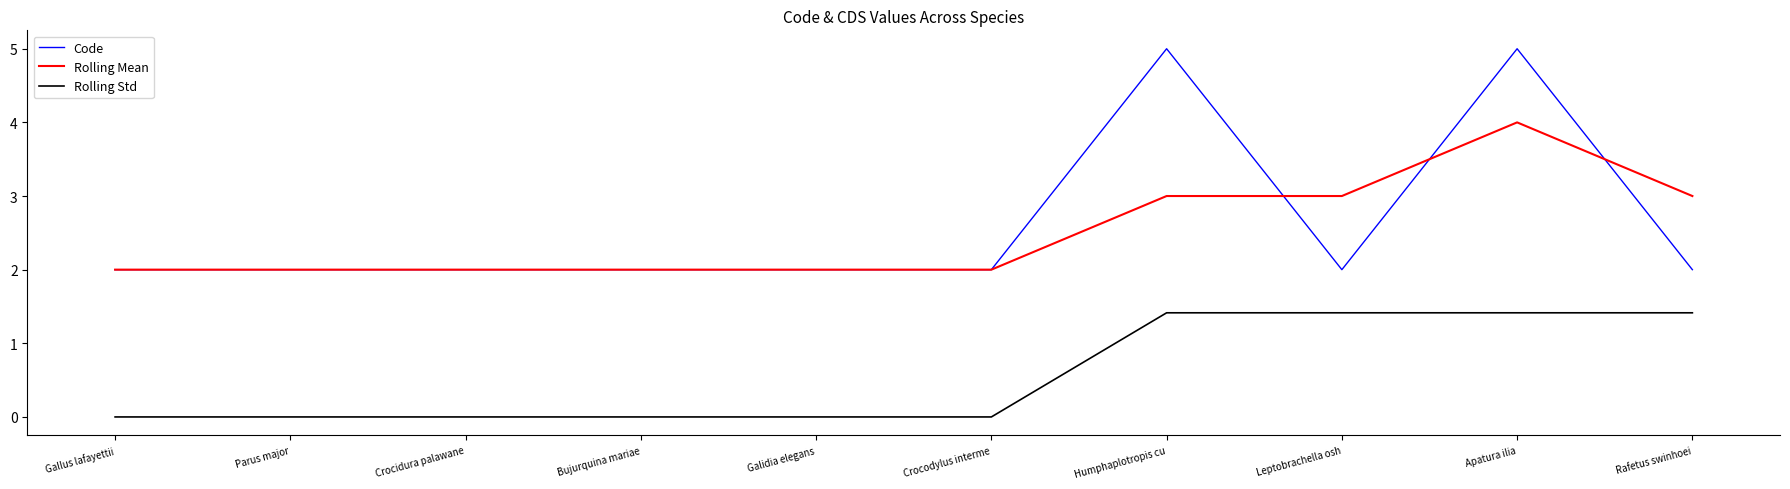

Is it true that Rolling Mean equals 2.0 at Galidia elegans?

True